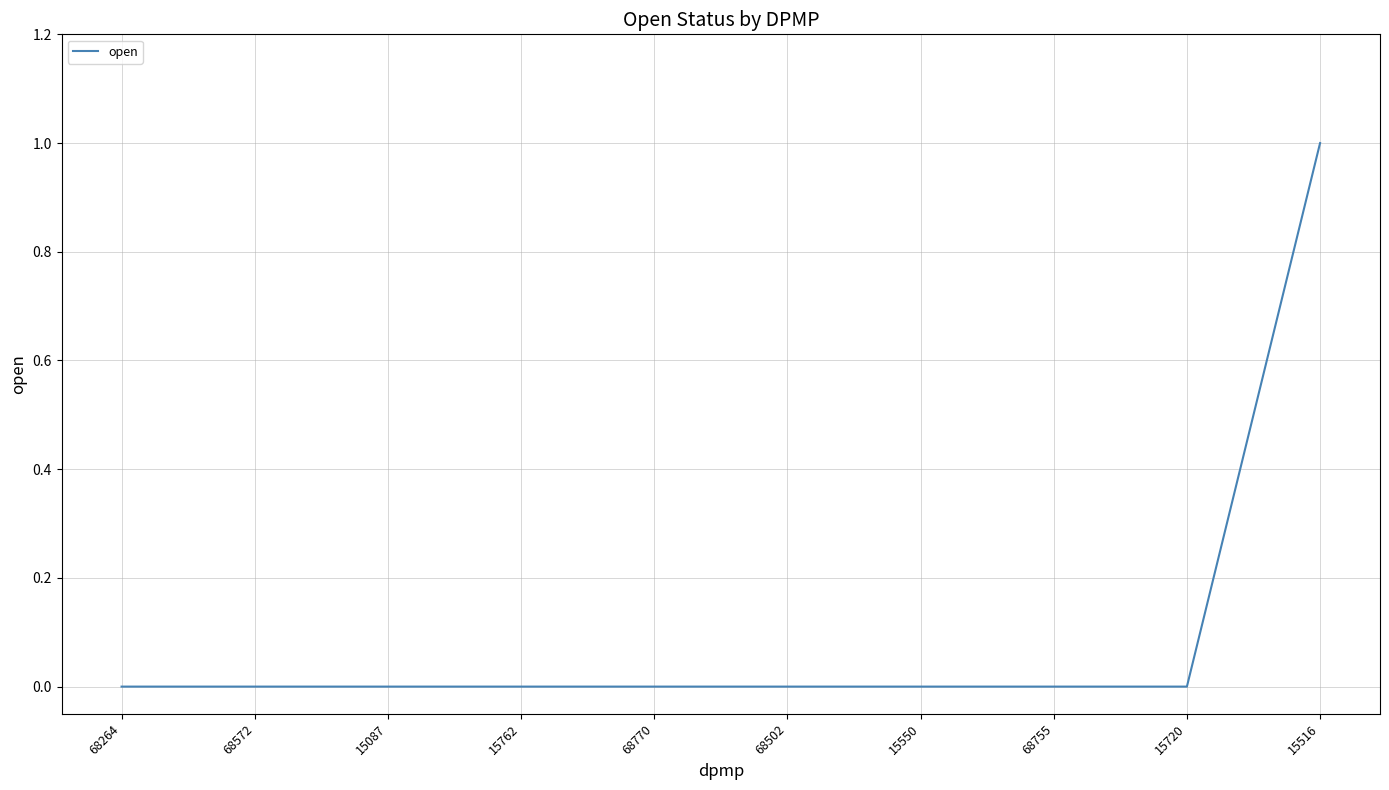

Which category has the highest value across all series?

15516